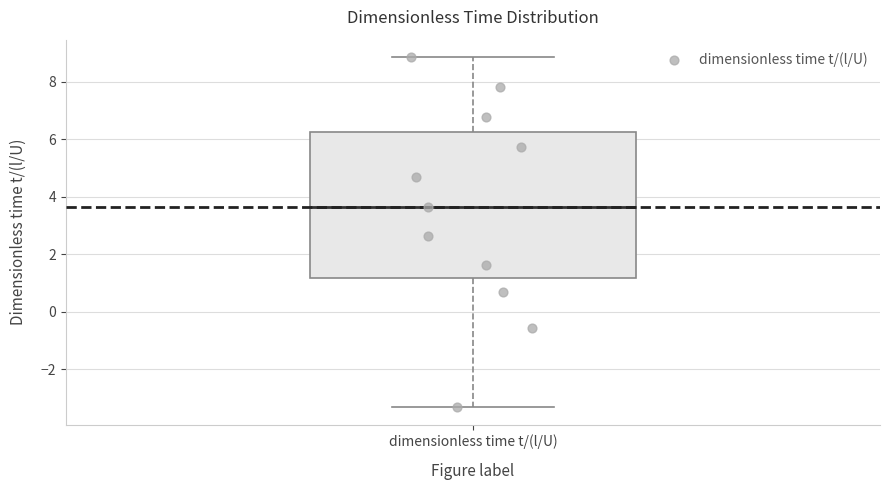

Read this box plot against the y-axis: the position of the median line, the range covered by the box, and the ends of both whiskers. The values are not printed on the chart, so give them approximately, as read against the axis.

median 3.6, box 1.2 to 6.2, whiskers -3.4 to 8.8